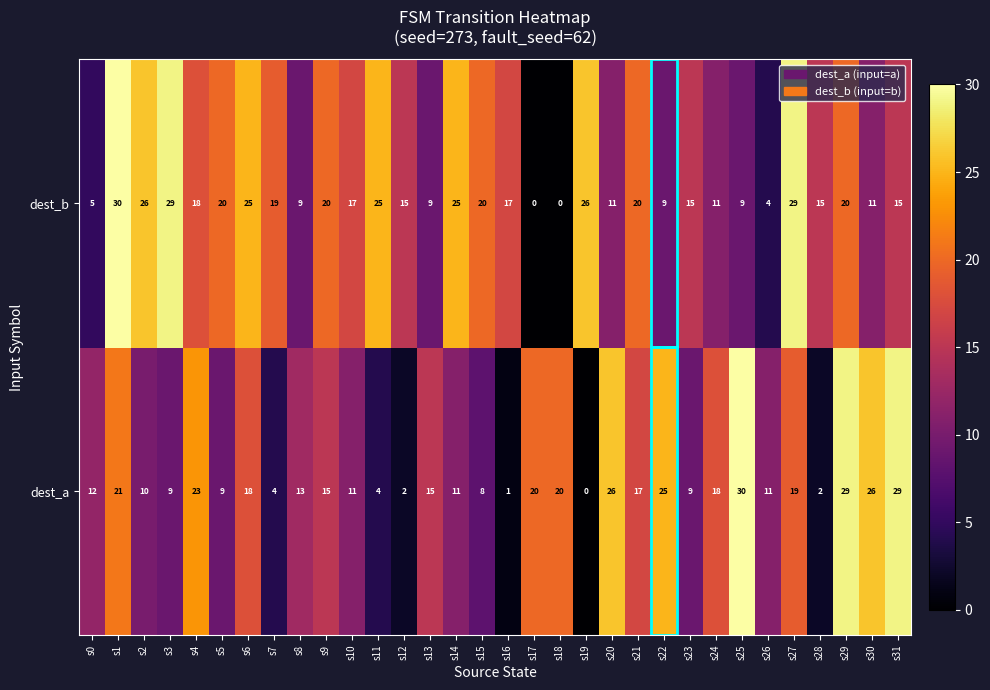

The value of dest_b at s6 is 25. True or false?

True